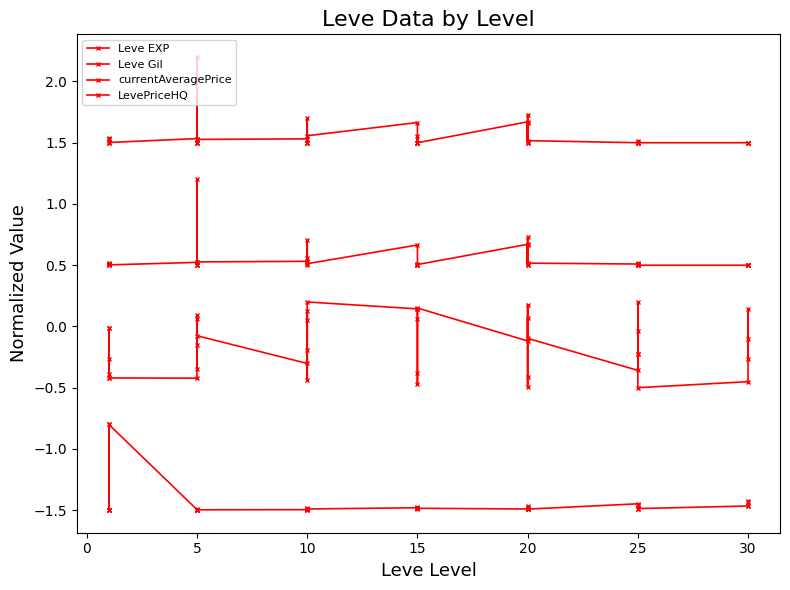

What is the total value across all series at 10?

0.2